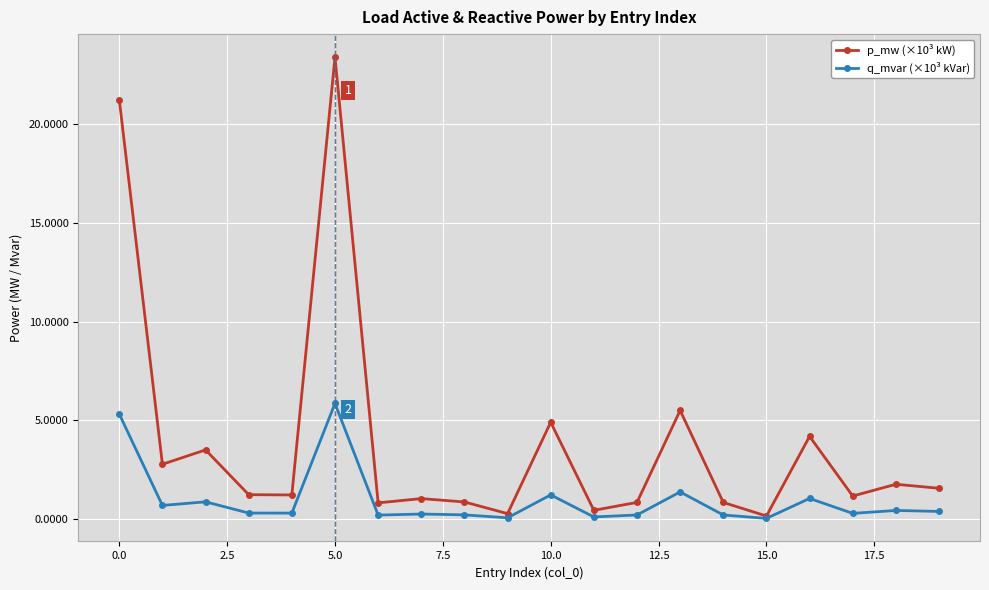

Which series has the largest range (max minus min)?

p_mw (×10³ kW)